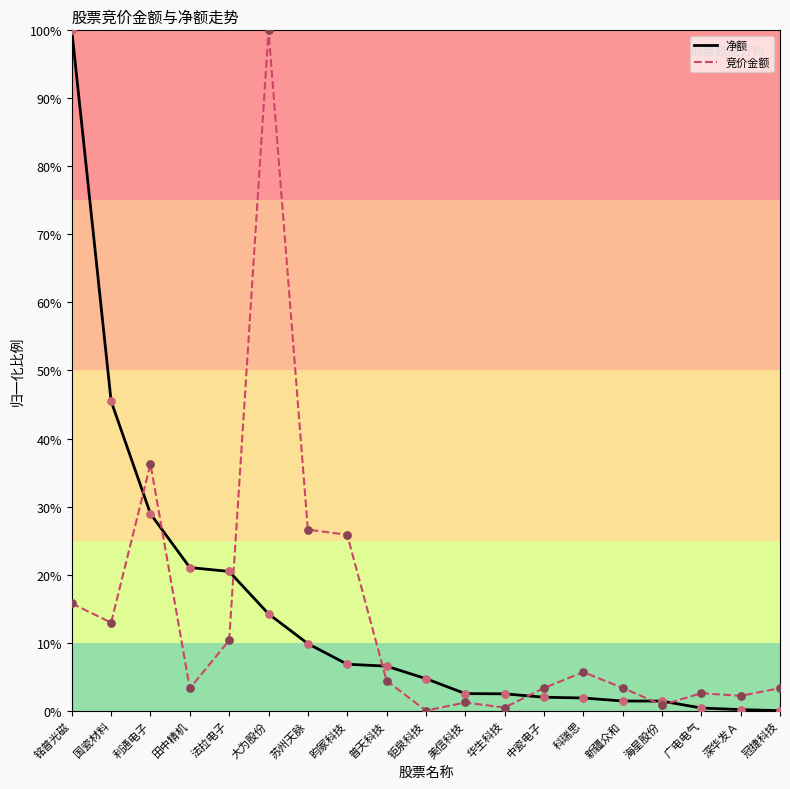

Is the value of 净额 at 新疆众和 greater than the value of 竞价金额 at 昀冢科技?

No